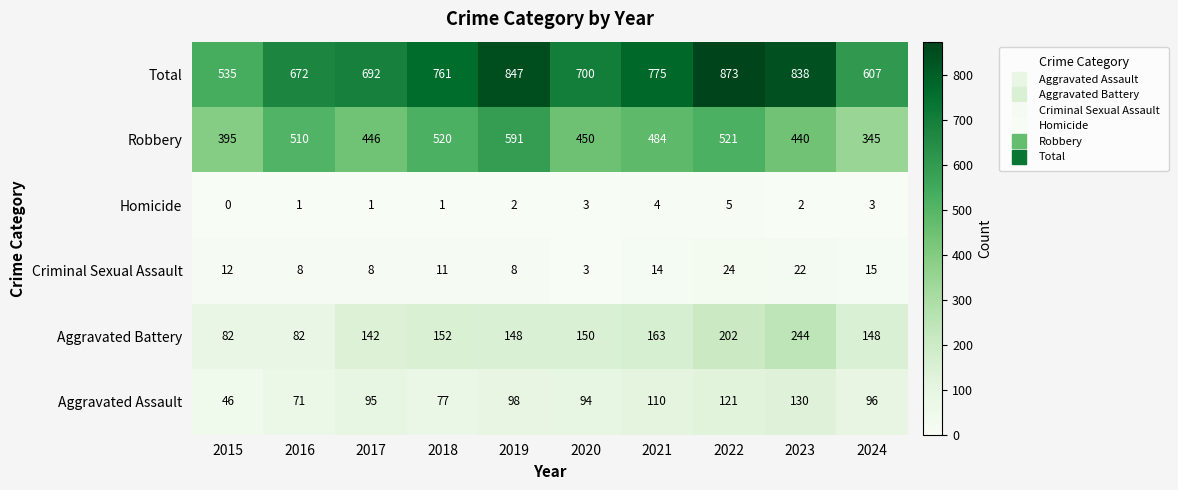

Which series has the largest range (max minus min)?

Total